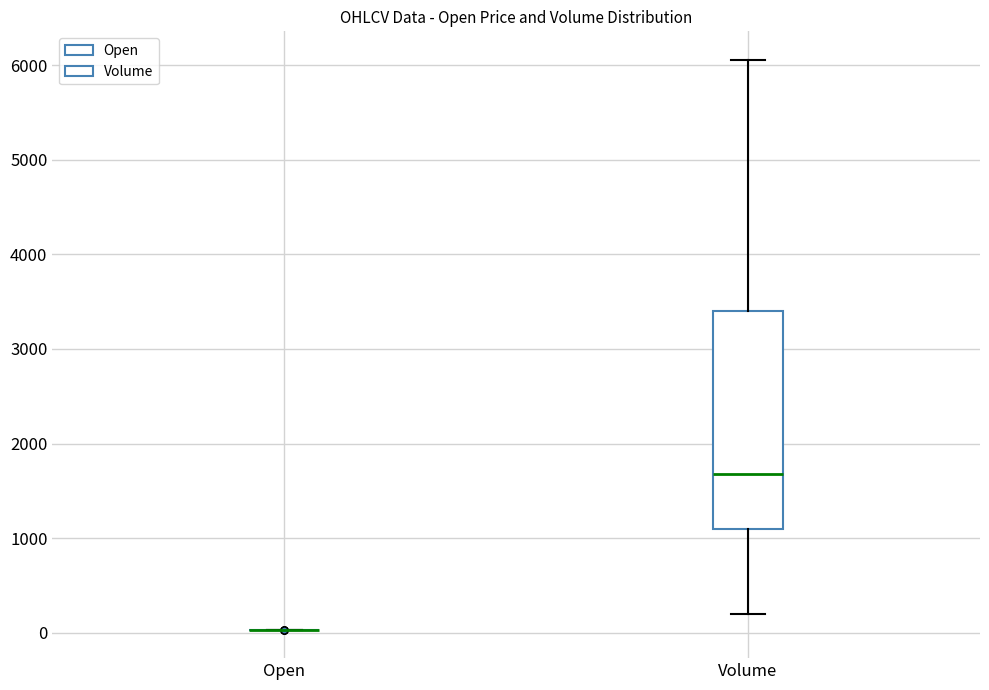

Reading left to right, transcribe this box plot: for each box, give where its median line is, the range the box spans, and where its two whiskers end, as read against the y-axis. The values are not printed on the chart, so give them approximately, as read against the axis.

Open: box collapsed to a line at 0, whiskers 0 to 0
Volume: median 1700, box 1100 to 3400, whiskers 200 to 6100